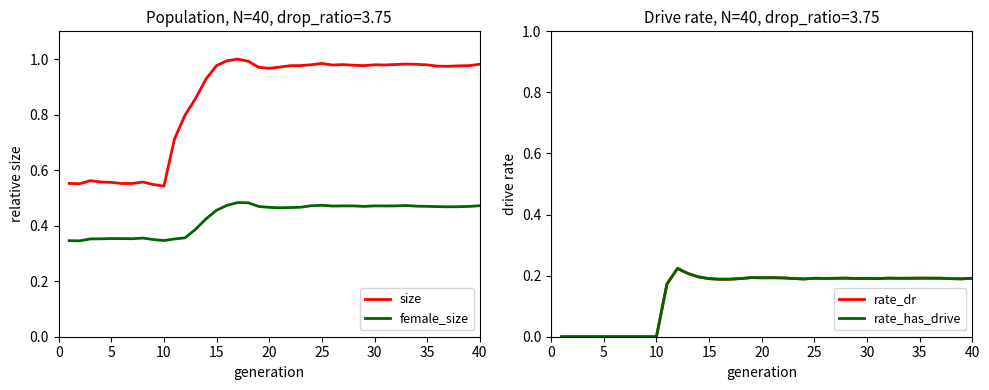

True or false: female_size and size intersect in this chart.

False